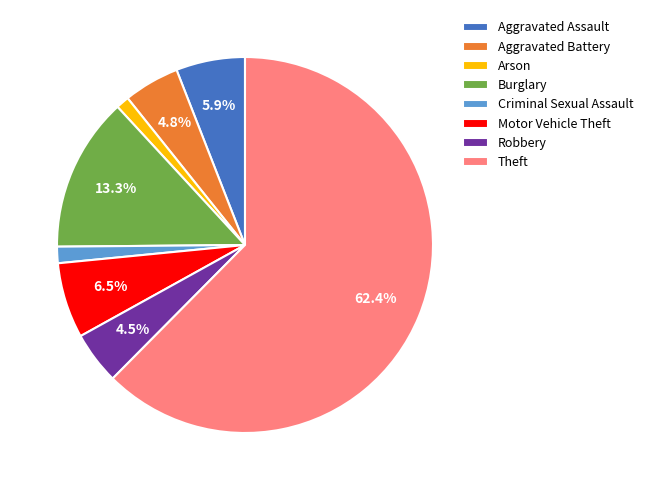

Between Robbery and Aggravated Assault, which is larger?

Aggravated Assault